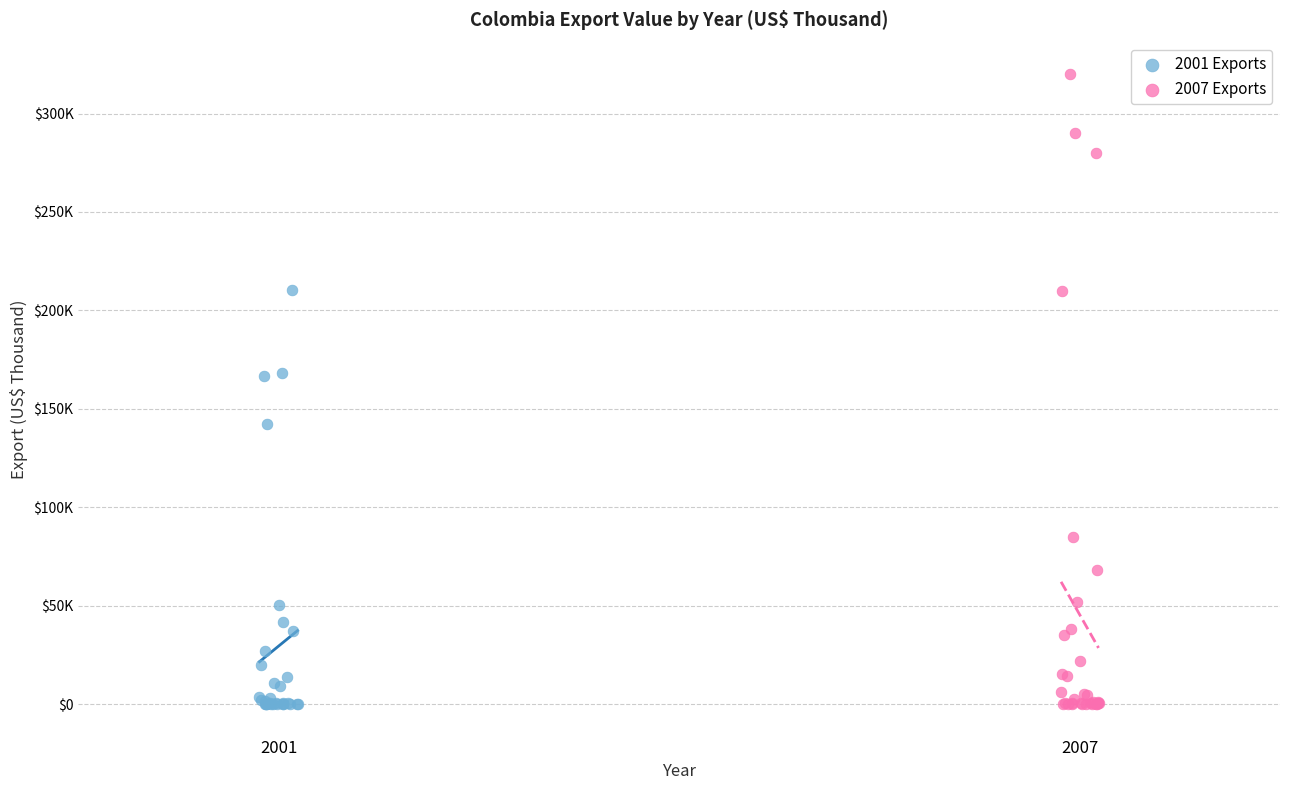

What are all the series names shown in the legend?

2001 Exports, 2007 Exports